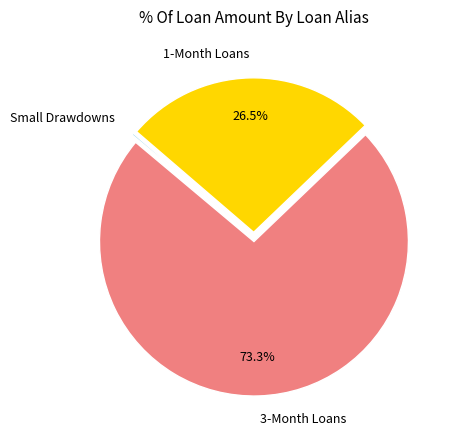

To the nearest percent, what is the average slice percentage?

33%